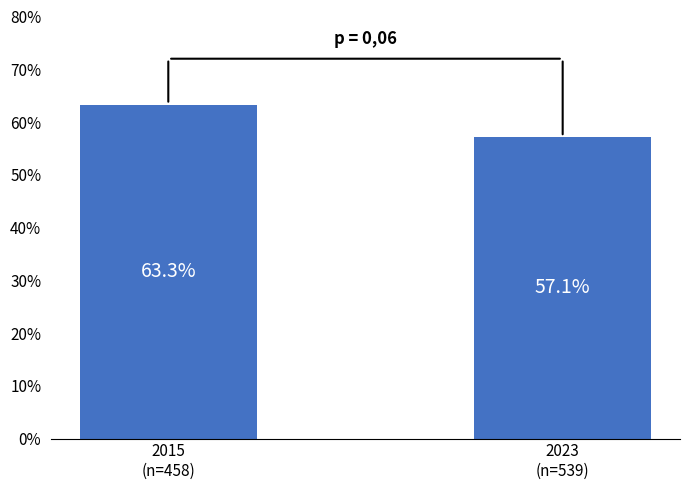

Are the bars horizontal?

No